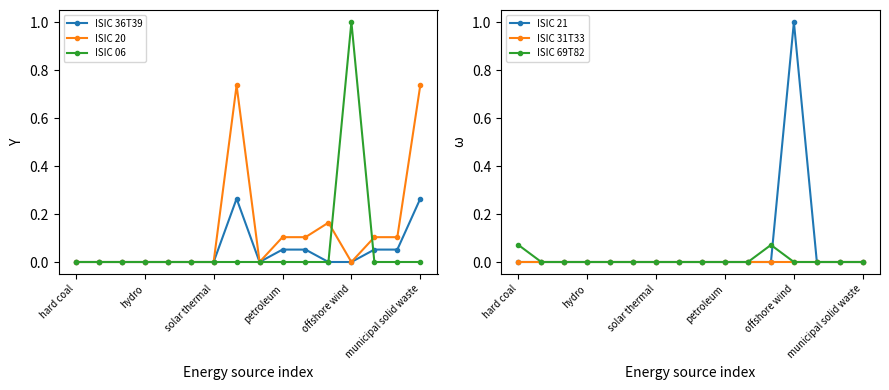

Is it true that ISIC 69T82 equals 0.0 at 8?

True